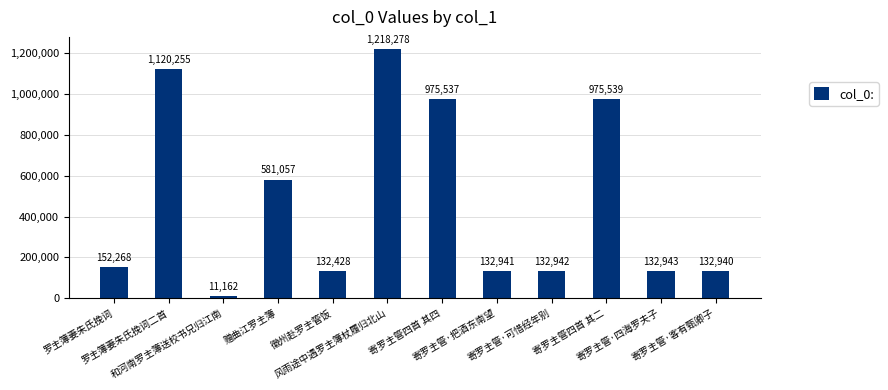

What is the label of the 12th bar from the right?

罗主簿妻朱氏挽词